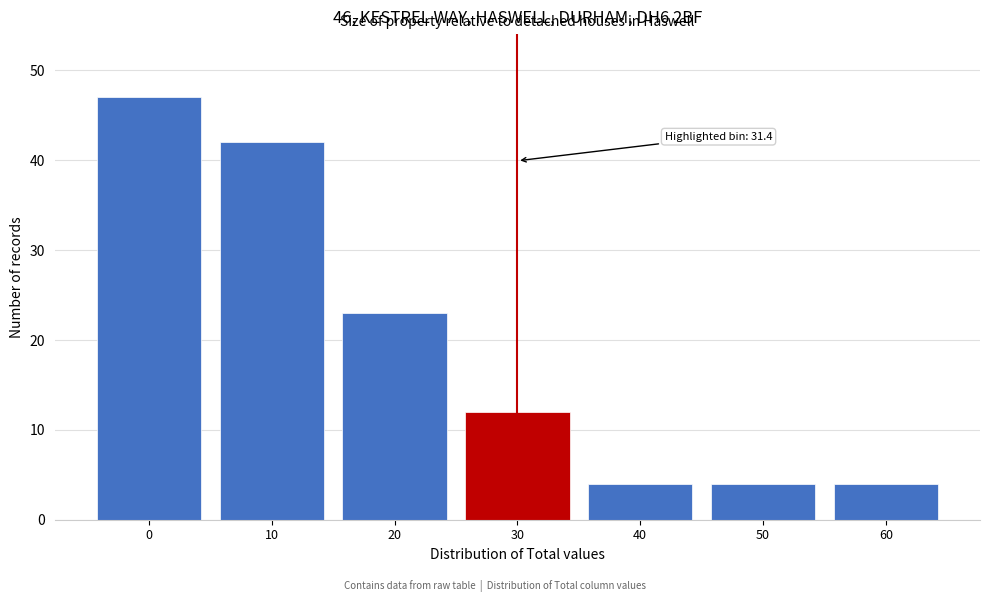

Reading left to right, what are all the values shown in this chart?

47	42	23	12	4	4	4